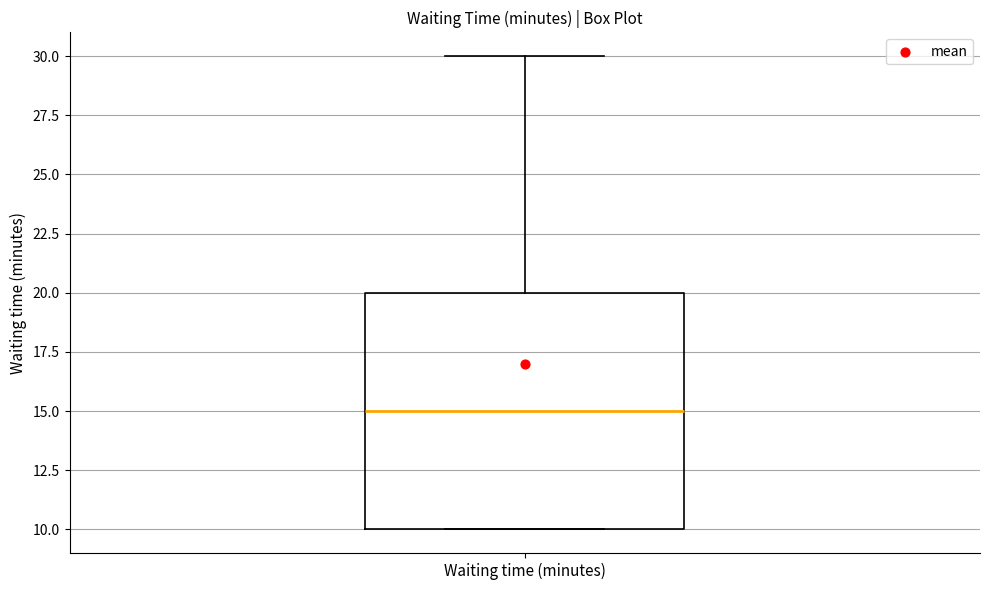

Read this box plot against the y-axis: the position of the median line, the range covered by the box, and the ends of both whiskers. The values are not printed on the chart, so give them approximately, as read against the axis.

median 15, box 10 to 20, whiskers 10 to 30